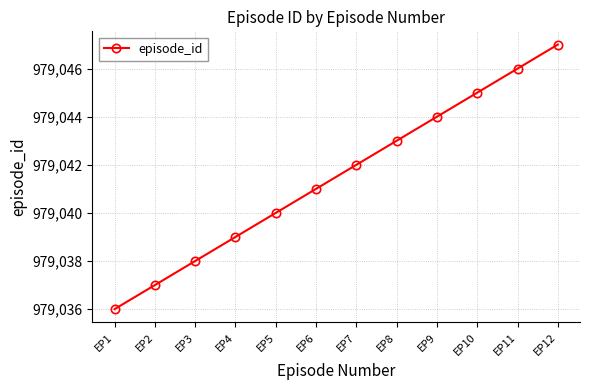

Reading right to left, list all the values displayed in this chart.

EP12=979047	EP11=979046	EP10=979045	EP9=979044	EP8=979043	EP7=979042	EP6=979041	EP5=979040	EP4=979039	EP3=979038	EP2=979037	EP1=979036